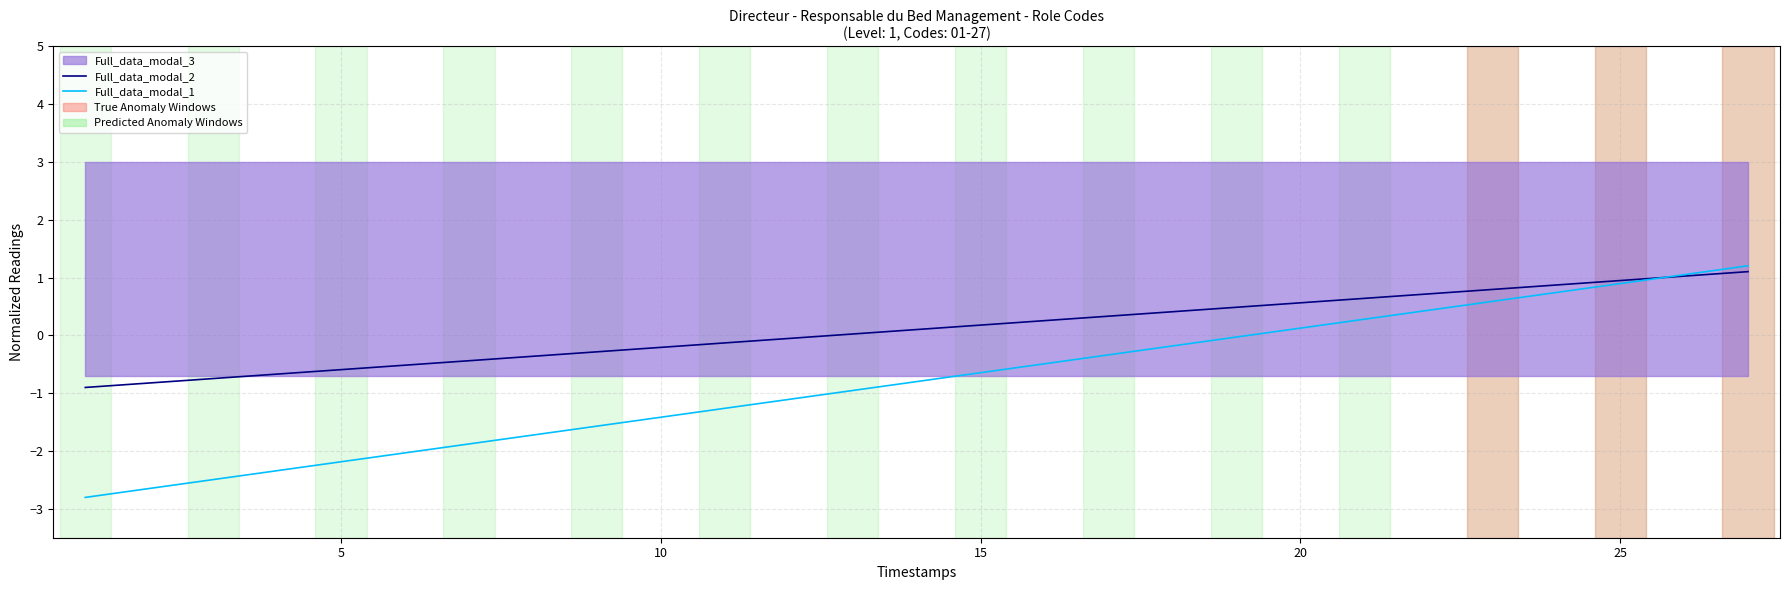

What is the highest value of the Full_data_modal_2 series?

1.1